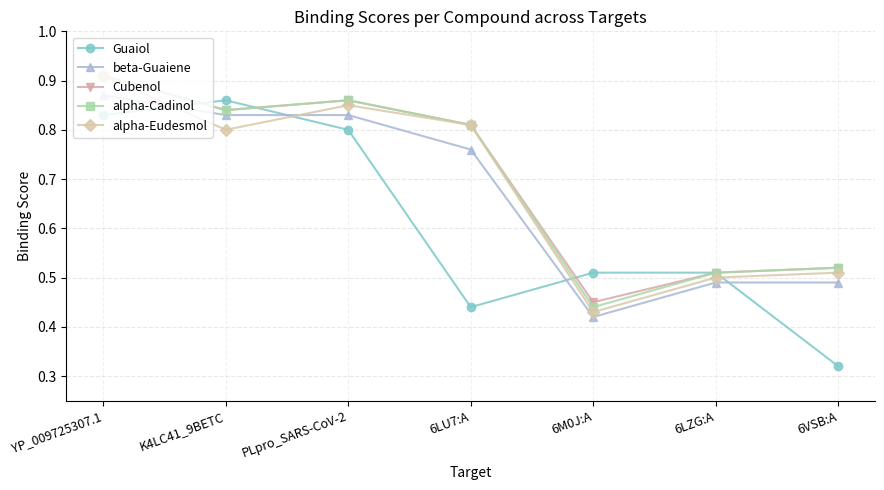

At how many categories does at least one series exceed 0?

7